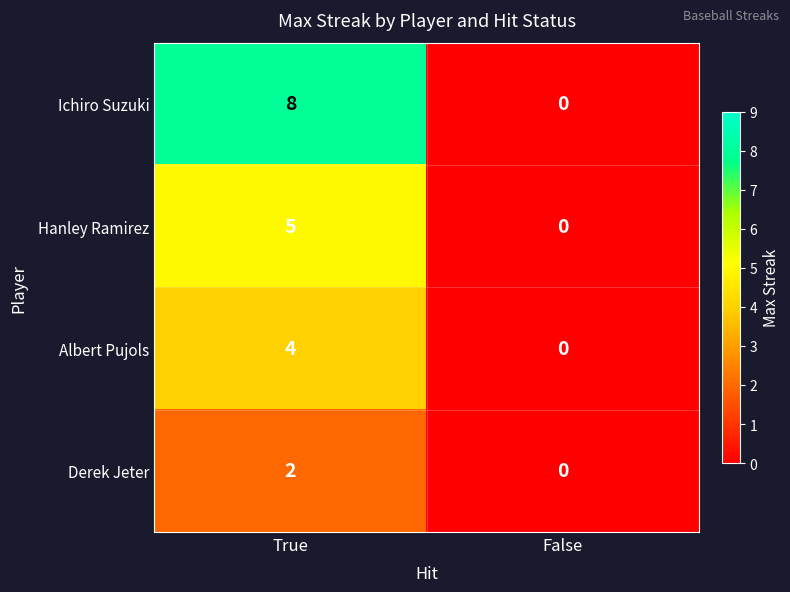

The Albert Pujols series shows 4 at True. True or false?

True